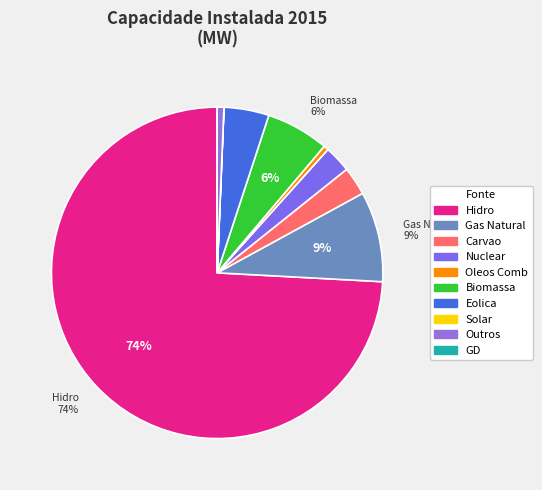

To the nearest percent, what percentage of the pie is Hidro?

74%